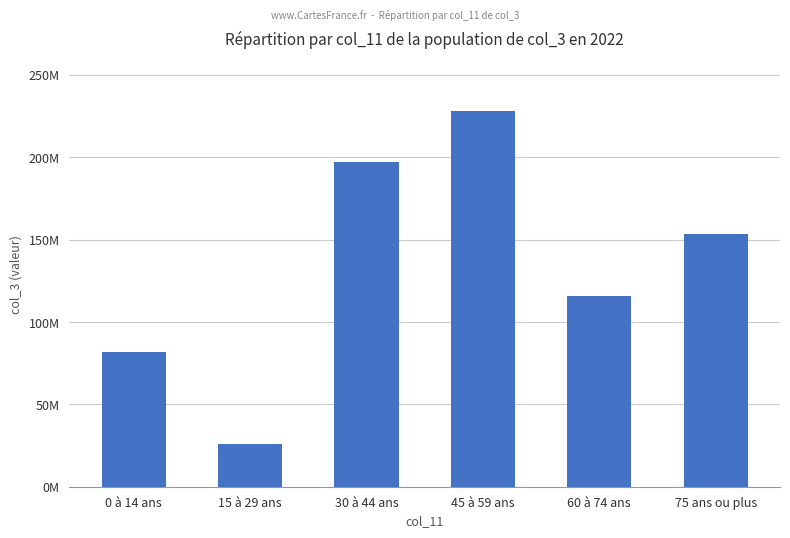

List the labels in order of value, smallest first.

15 à 29 ans, 0 à 14 ans, 60 à 74 ans, 75 ans ou plus, 30 à 44 ans, 45 à 59 ans